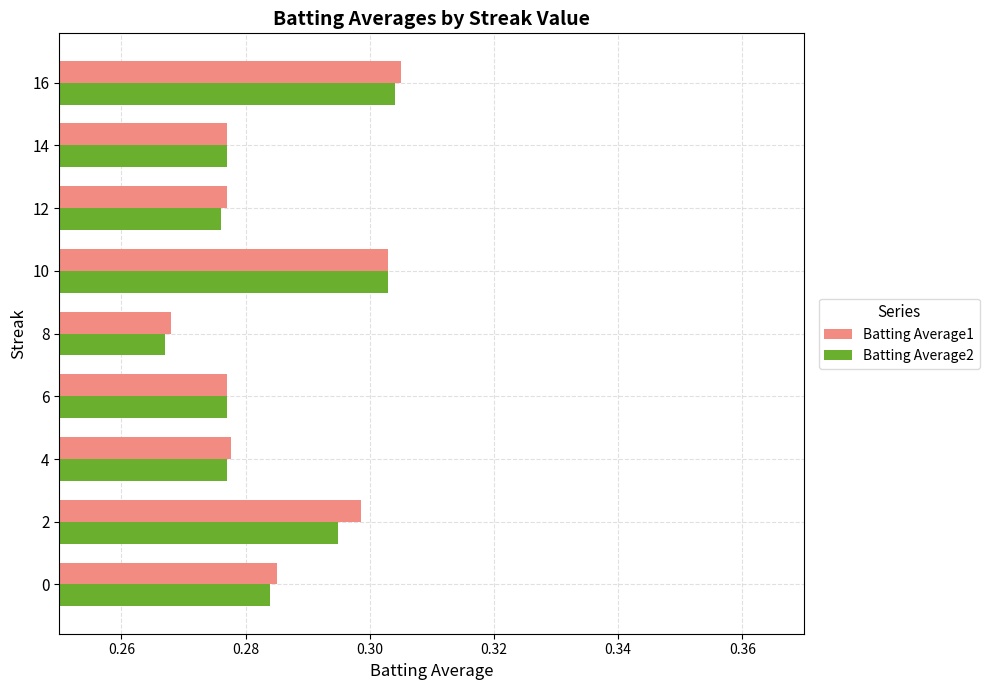

True or false: Batting Average1 has a value of 0.5 at 10.

False